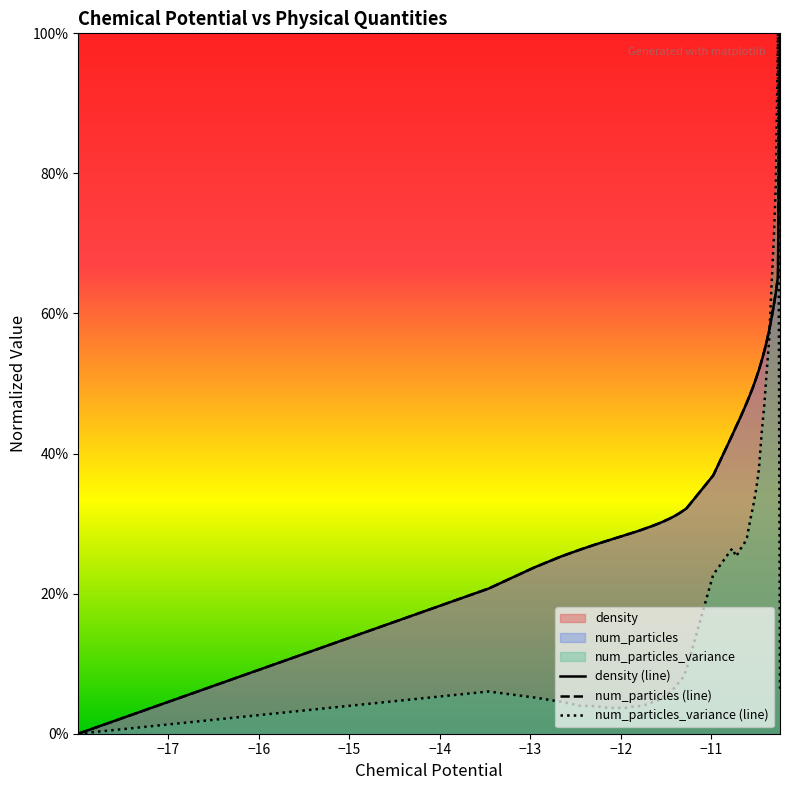

At how many categories does at least one series exceed 0?

39